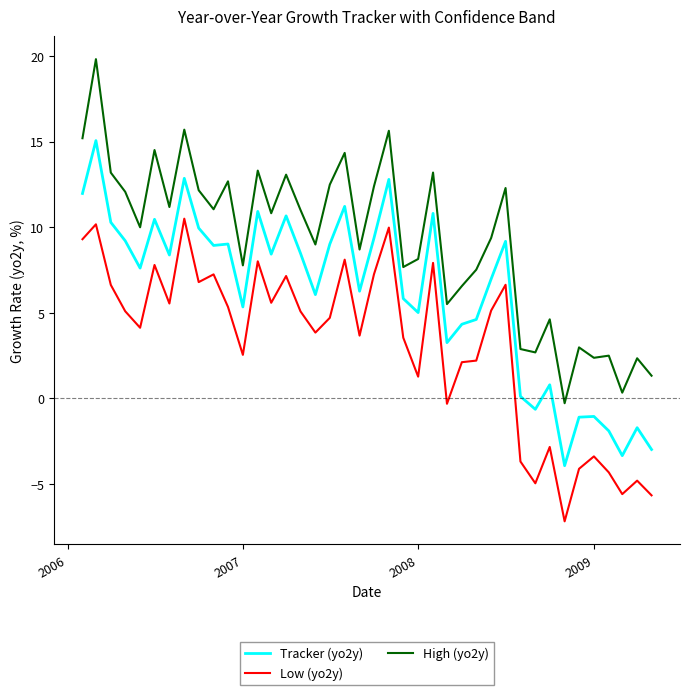

Rank the series by their average value, from lowest to highest.

Low (yo2y), Tracker (yo2y), High (yo2y)